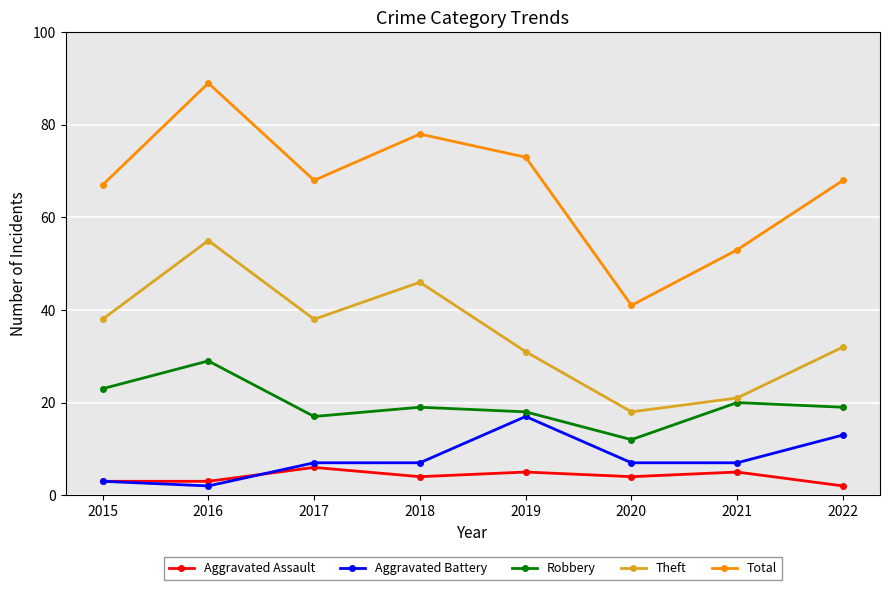

At which category is the sum across all series the highest?

2016